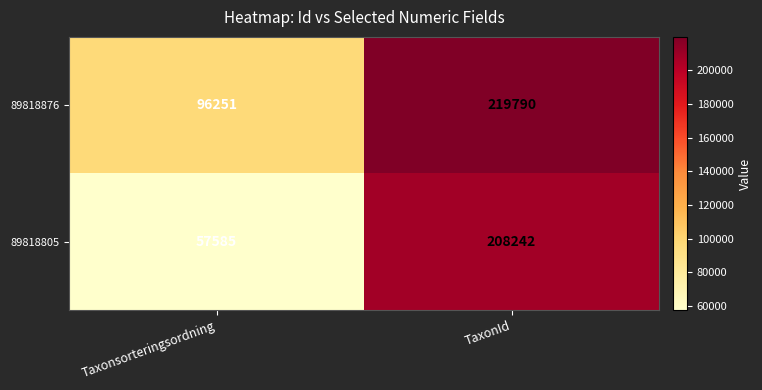

Rank the series by their maximum value, from lowest to highest.

89818805, 89818876